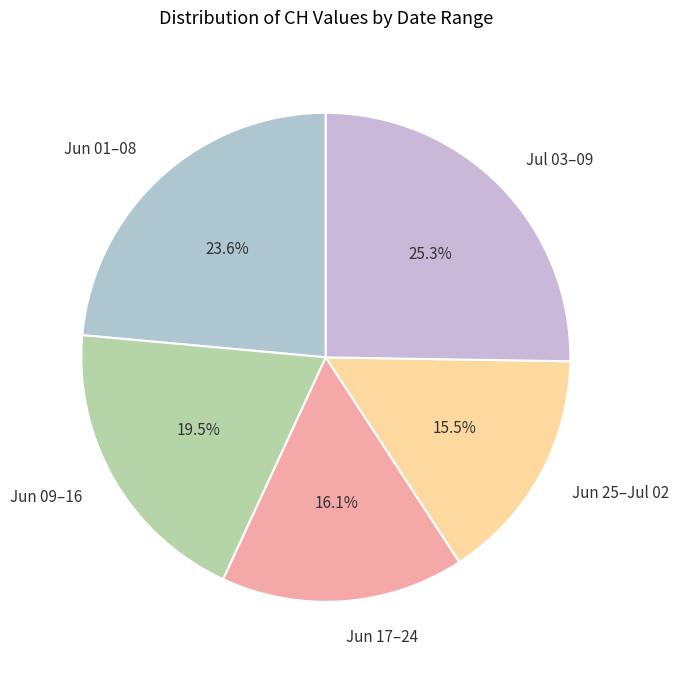

What portion of the pie excludes Jun 25–Jul 02?

84.5%